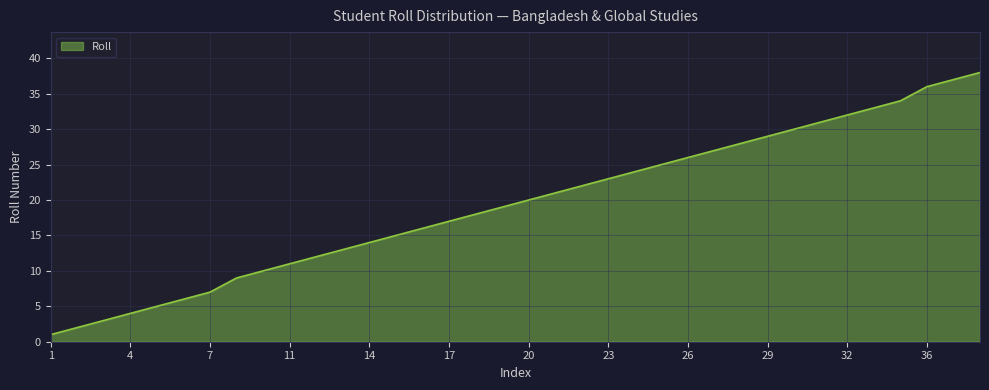

What is the value of the 20th point from the left?

21